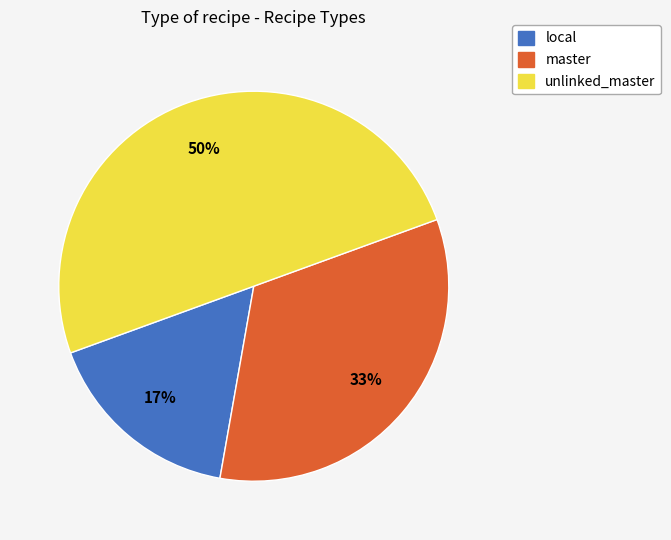

To the nearest percent, what is the difference between the unlinked_master and local slice percentages?

33%